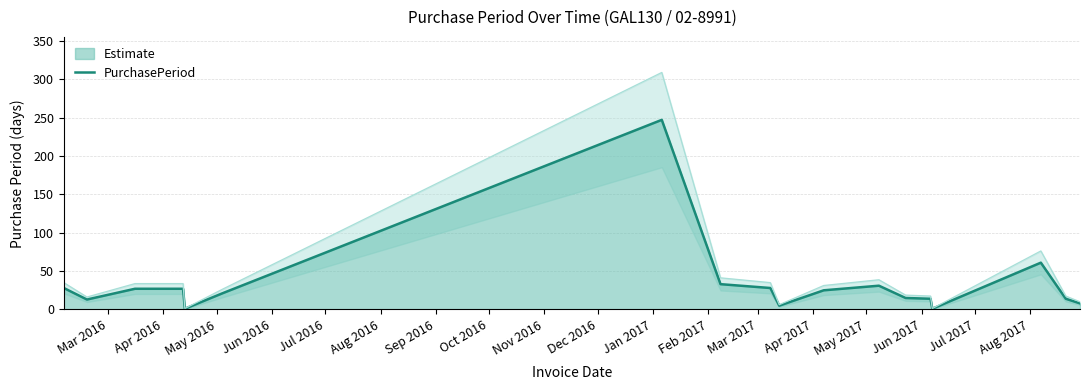

What is the highest value of the PurchasePeriod series?

247